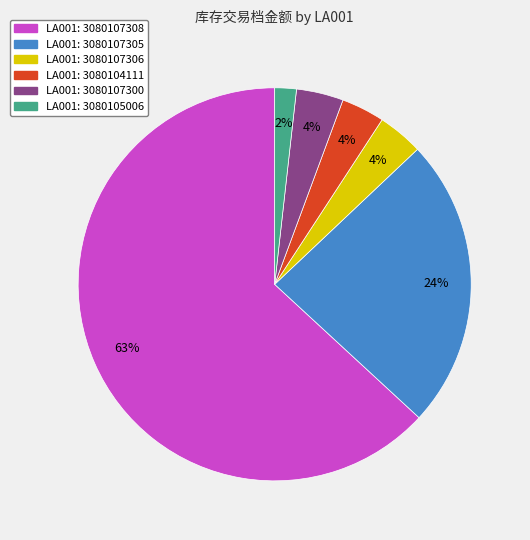

Is there a majority slice in this chart?

Yes